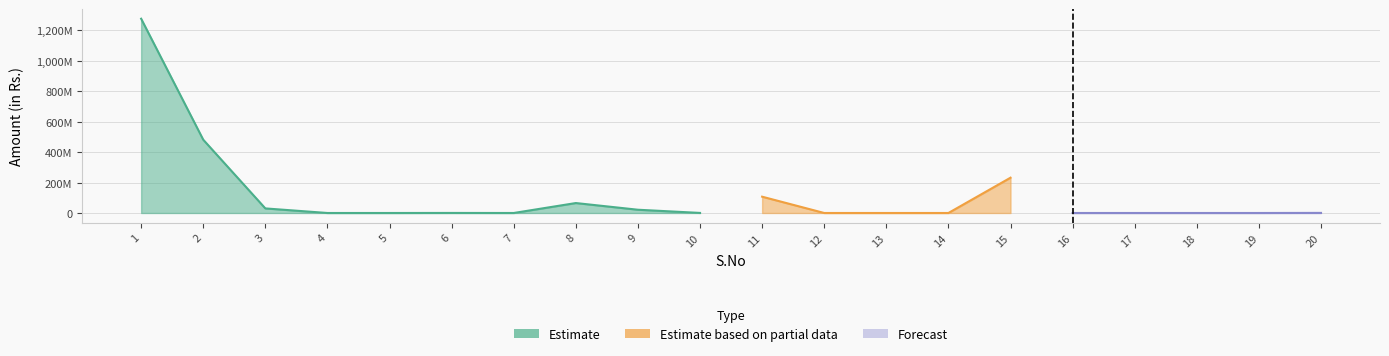

The BALANCE(in Rs.) series shows 0 at 13. True or false?

True